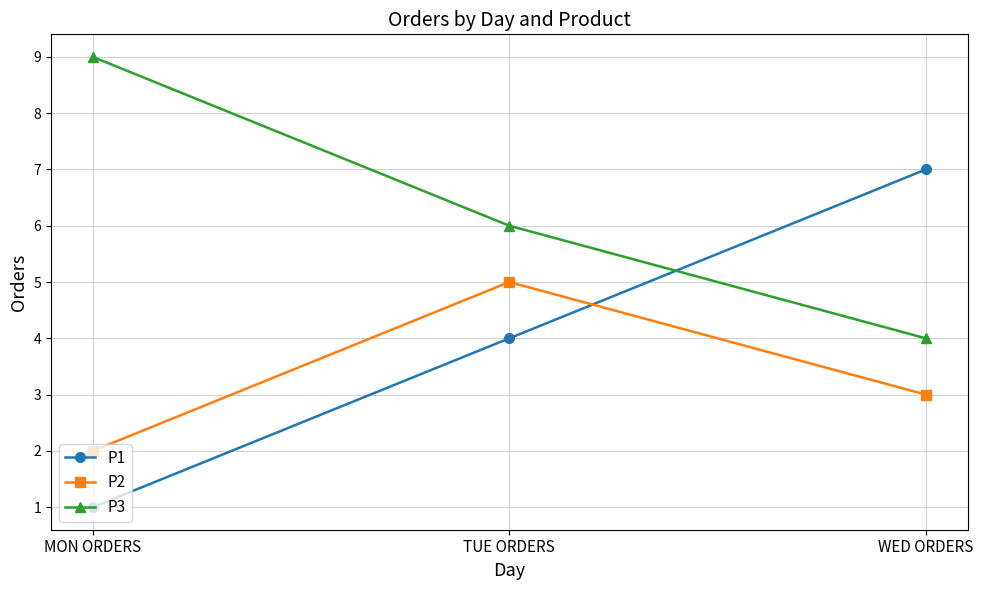

What is the difference between the highest and lowest values at MON ORDERS?

8